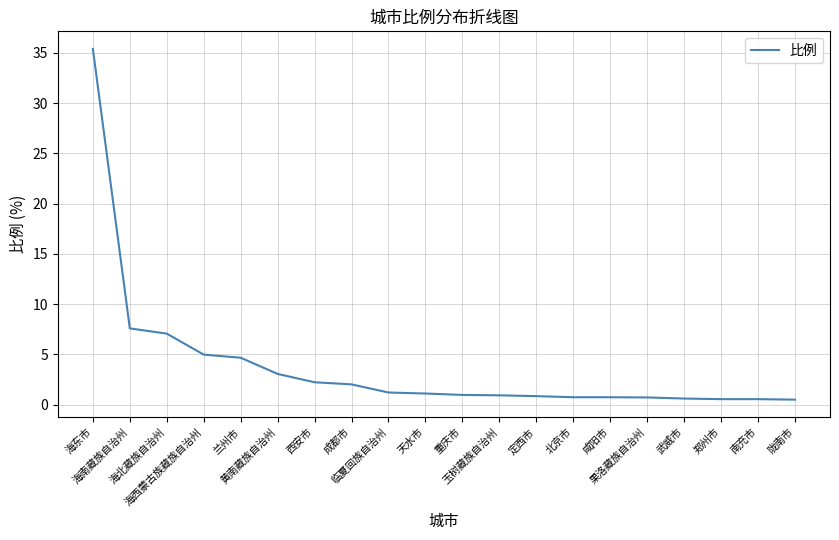

True or false: the data shows 0.7 at 北京市.

True